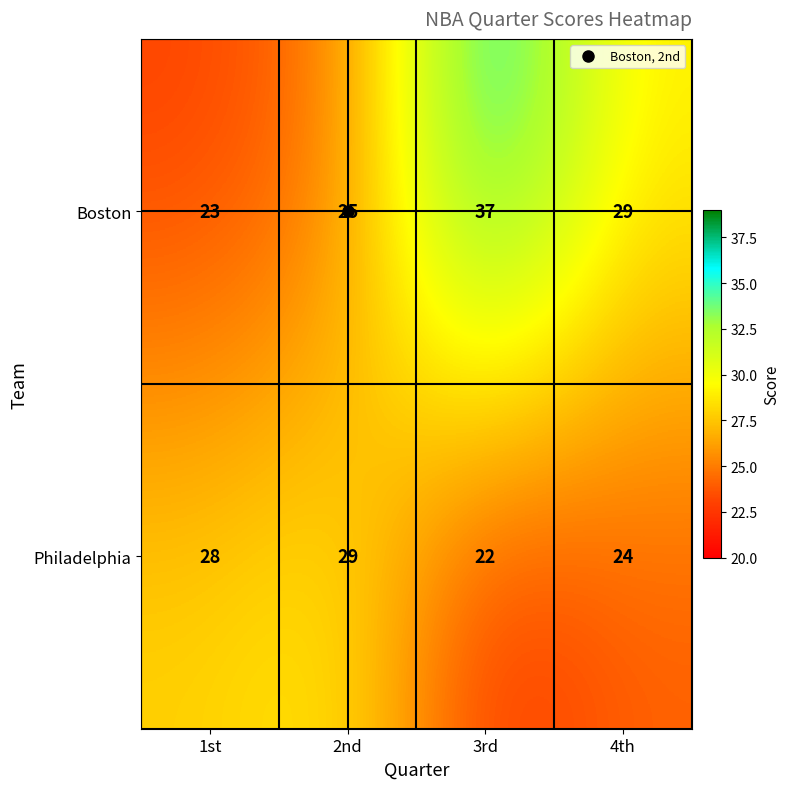

What is the smallest value displayed?

22